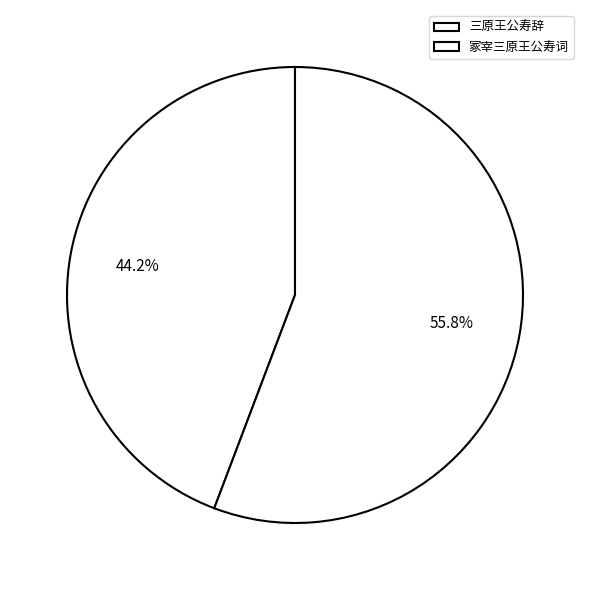

Do 冢宰三原王公寿词 and 三原王公寿辞 together represent more than half of the pie?

Yes